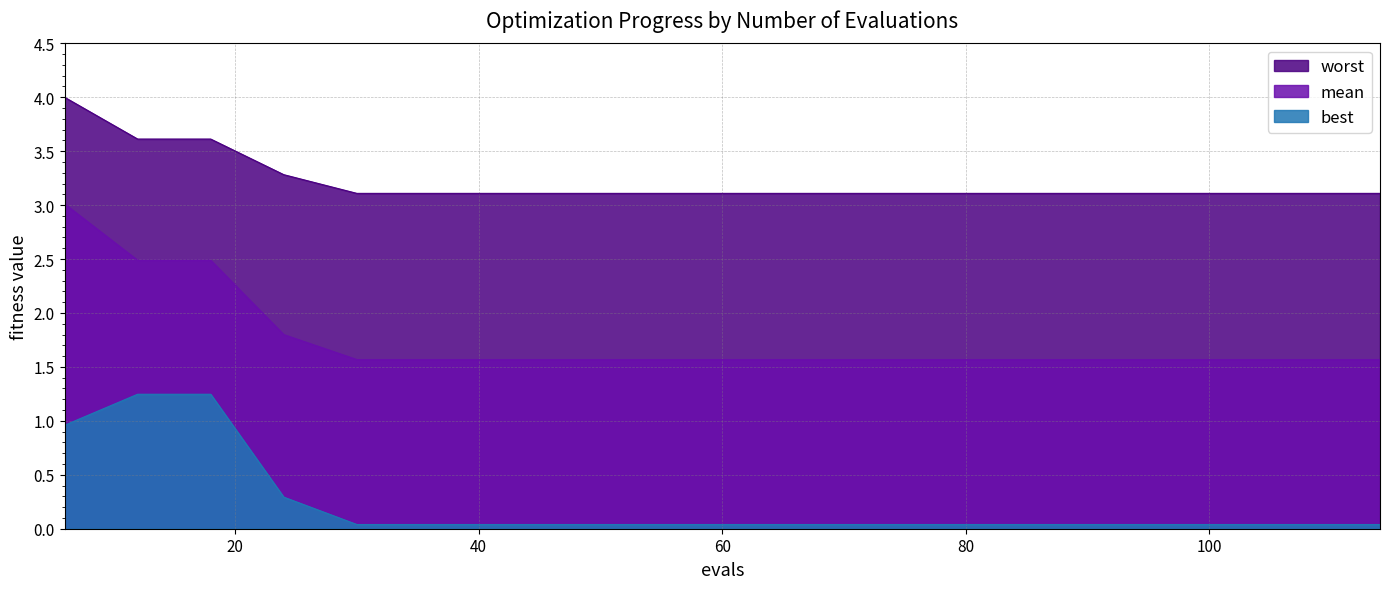

Reading left to right, transcribe all the data shown in this chart.

mean: 6=3.0	12=2.5	18=2.5	24=1.8	30=1.6	36=1.6	42=1.6	48=1.6	54=1.6	60=1.6	66=1.6	72=1.6	78=1.6	84=1.6	90=1.6	96=1.6	102=1.6	108=1.6	114=1.6
best: 6=1.0	12=1.2	18=1.2	24=0.3	30=0.0	36=0.0	42=0.0	48=0.0	54=0.0	60=0.0	66=0.0	72=0.0	78=0.0	84=0.0	90=0.0	96=0.0	102=0.0	108=0.0	114=0.0
worst: 6=4.0	12=3.6	18=3.6	24=3.3	30=3.1	36=3.1	42=3.1	48=3.1	54=3.1	60=3.1	66=3.1	72=3.1	78=3.1	84=3.1	90=3.1	96=3.1	102=3.1	108=3.1	114=3.1